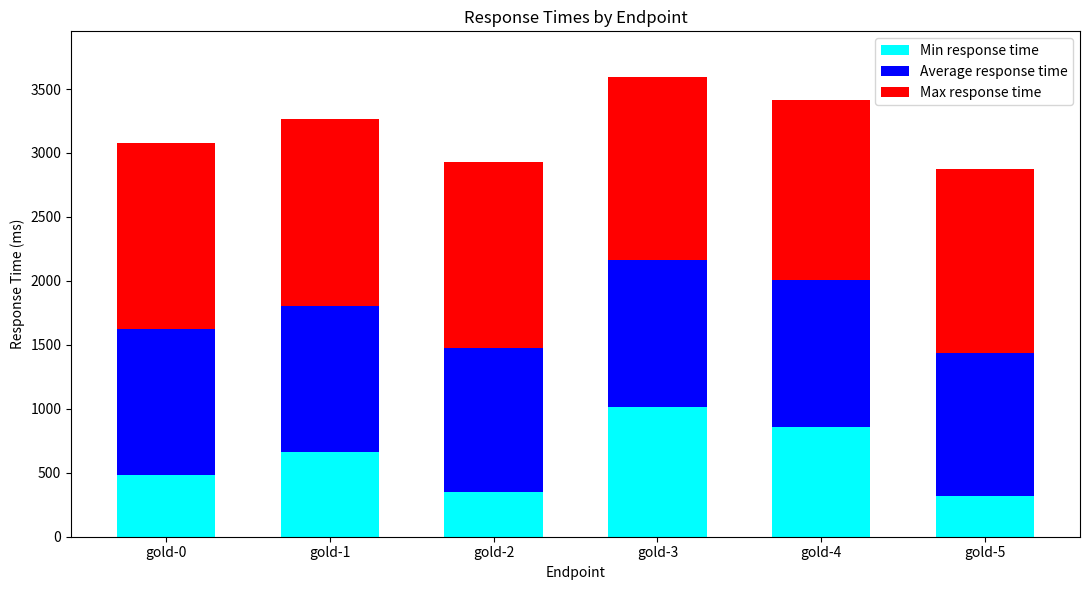

What are all the series names shown in the legend?

Min response time, Average response time, Max response time